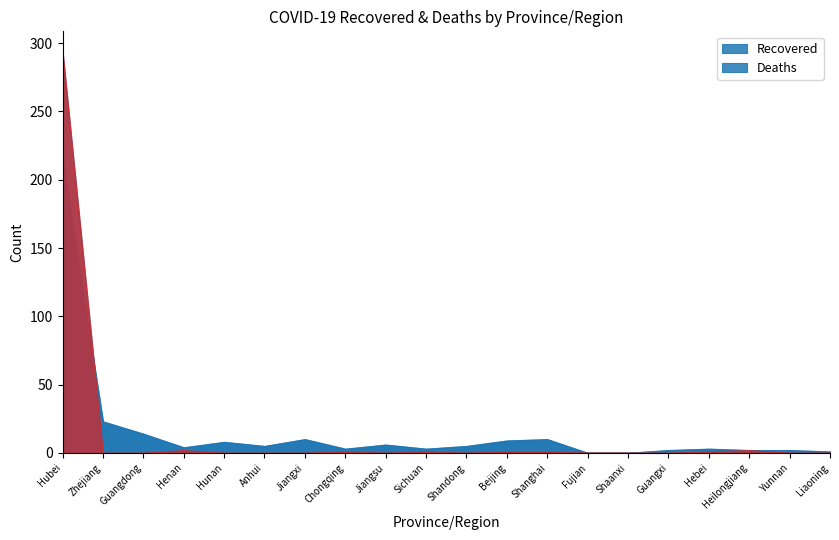

True or false: Deaths has more than 1 interior local peaks.

True